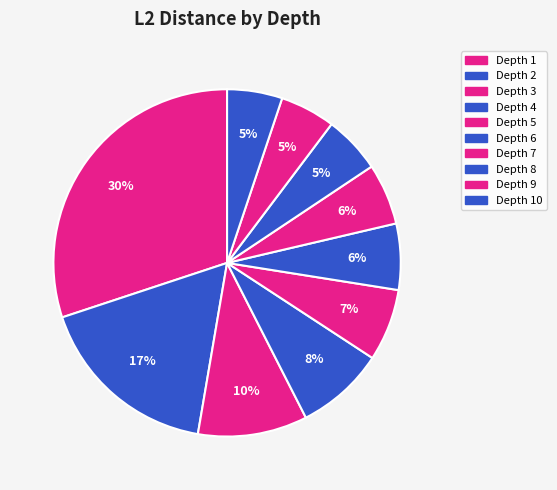

What percentage do Depth 1 and Depth 4 together represent?

38.4%